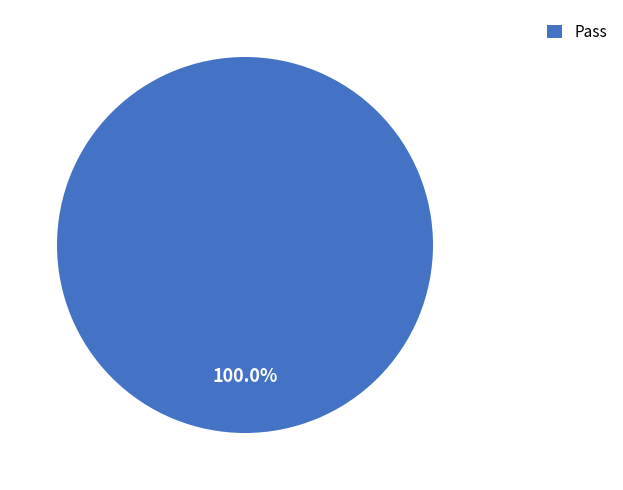

Is there any slice that represents more than half of the pie?

Yes